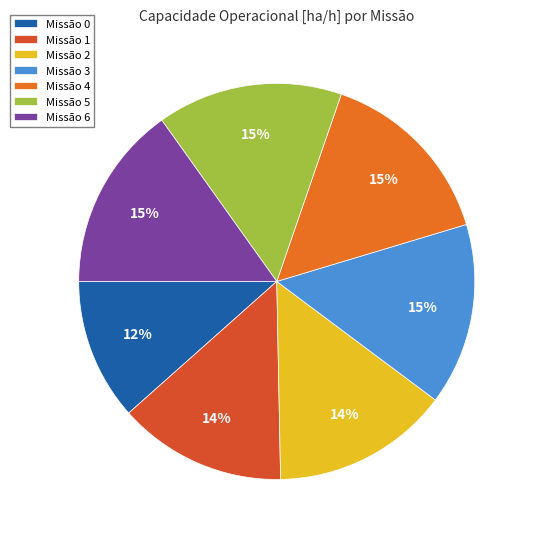

What is the largest slice in the pie chart?

6